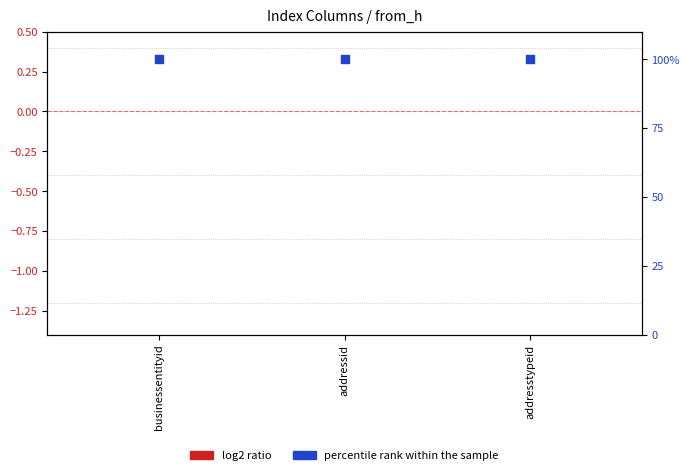

At which category is the sum across all series the highest?

businessentityid